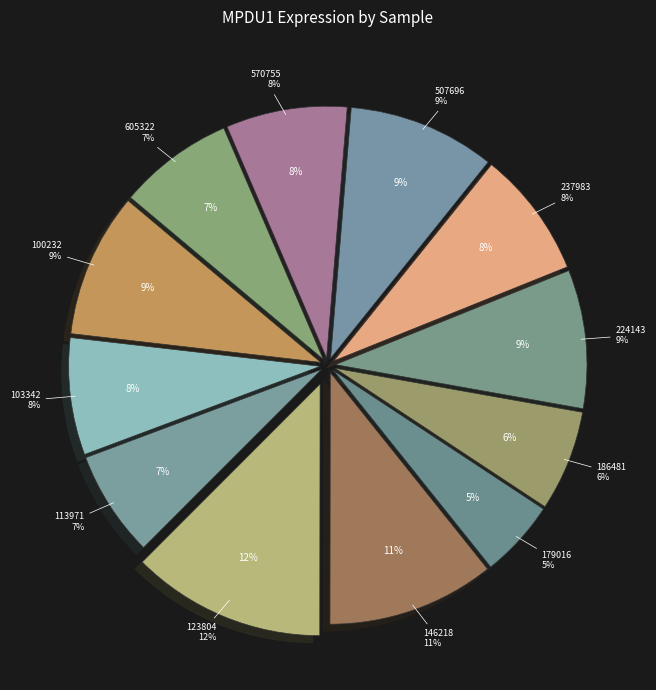

Rank the categories by value from highest to lowest.

123804, 146218, 507696, 100232, 224143, 237983, 570755, 103342, 605322, 113971, 186481, 179016